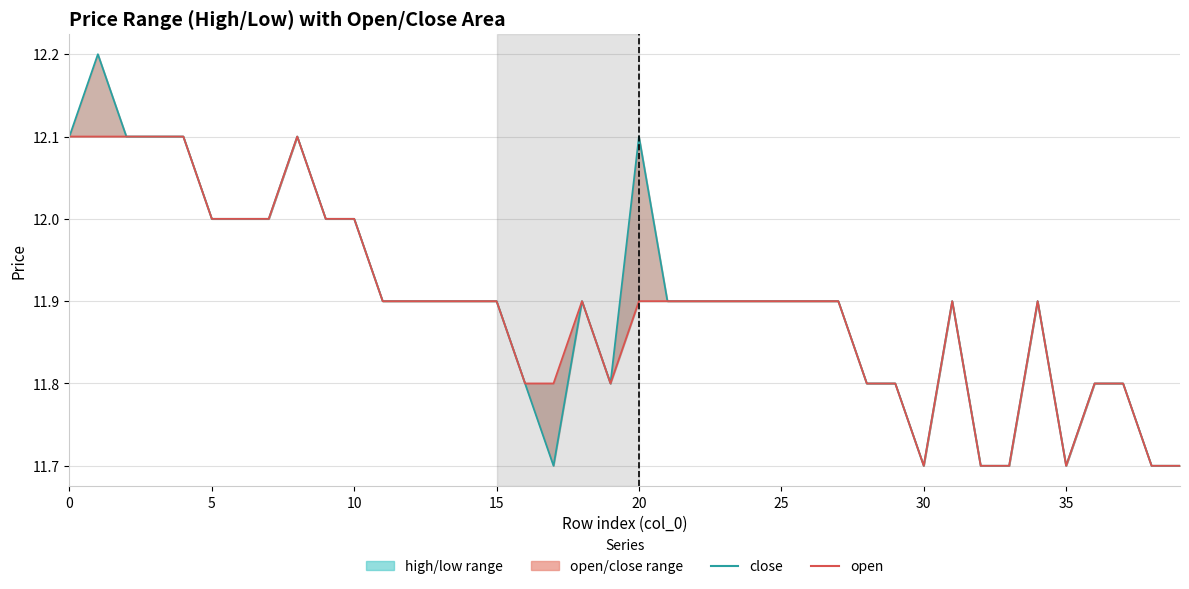

True or false: open and close intersect in this chart.

False